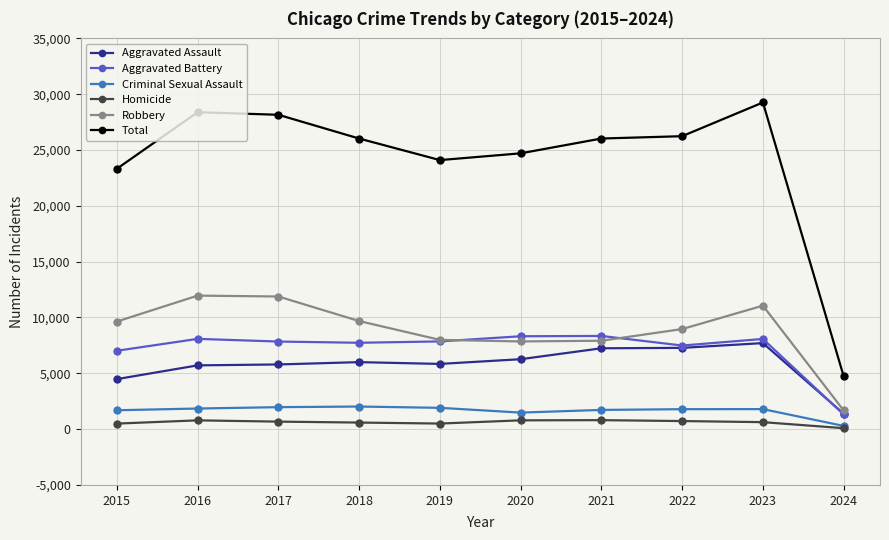

True or false: Aggravated Battery has a value of 8078 at 2023.

True